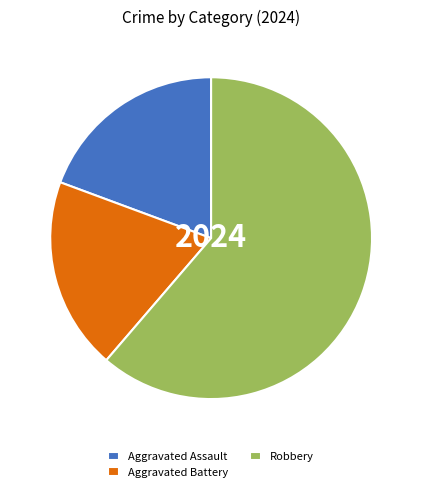

What is the ratio of the value at Aggravated Battery to the value at Robbery?

0.3